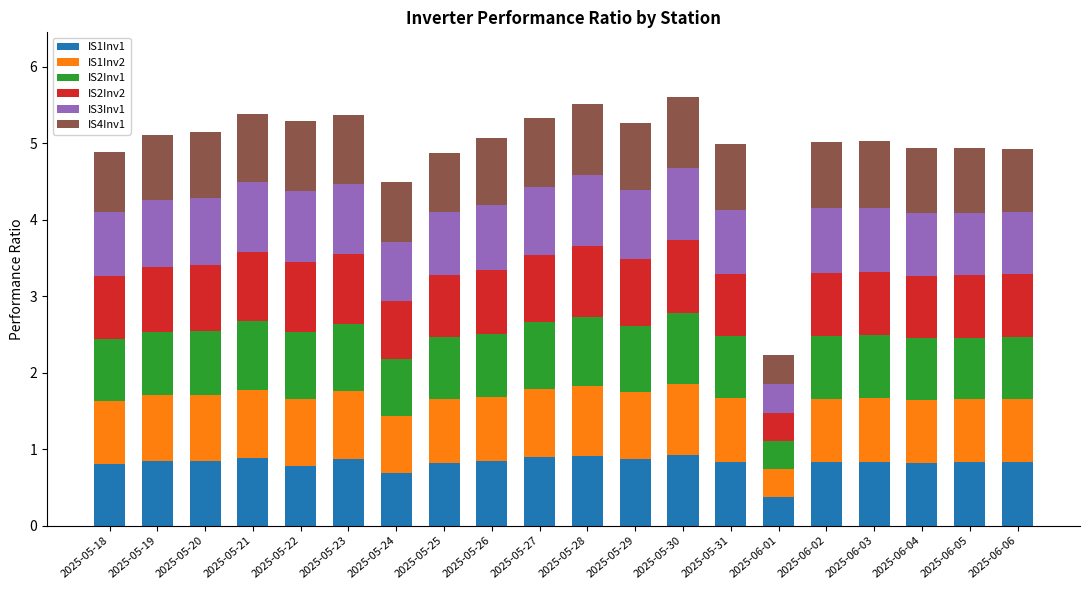

What is the total value across all series at 2025-05-30?

5.6